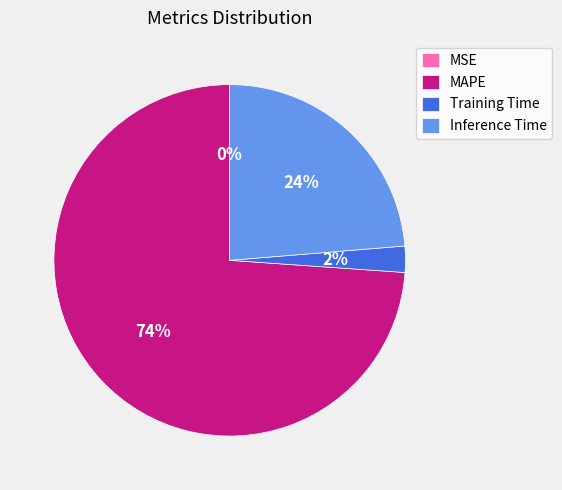

What is the majority slice?

MAPE